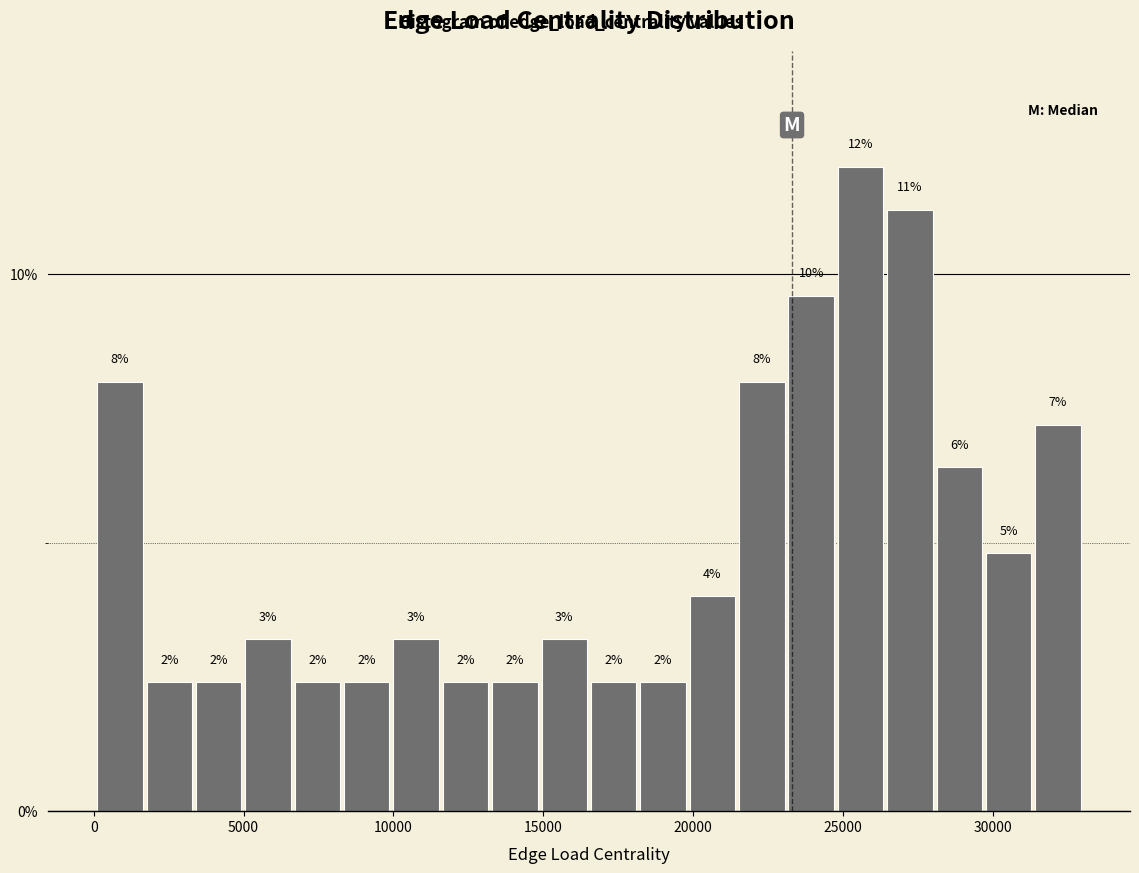

Read against the x-axis, roughly where is the centre of the tallest bar?

25500